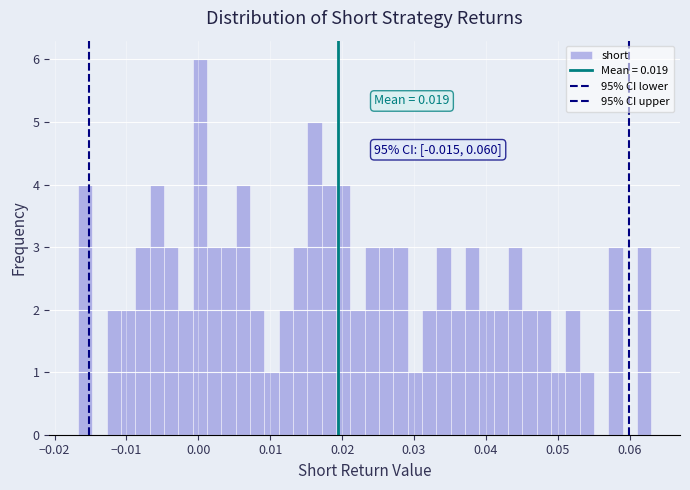

Read against the x-axis, roughly where is the centre of the tallest bar?

0.000